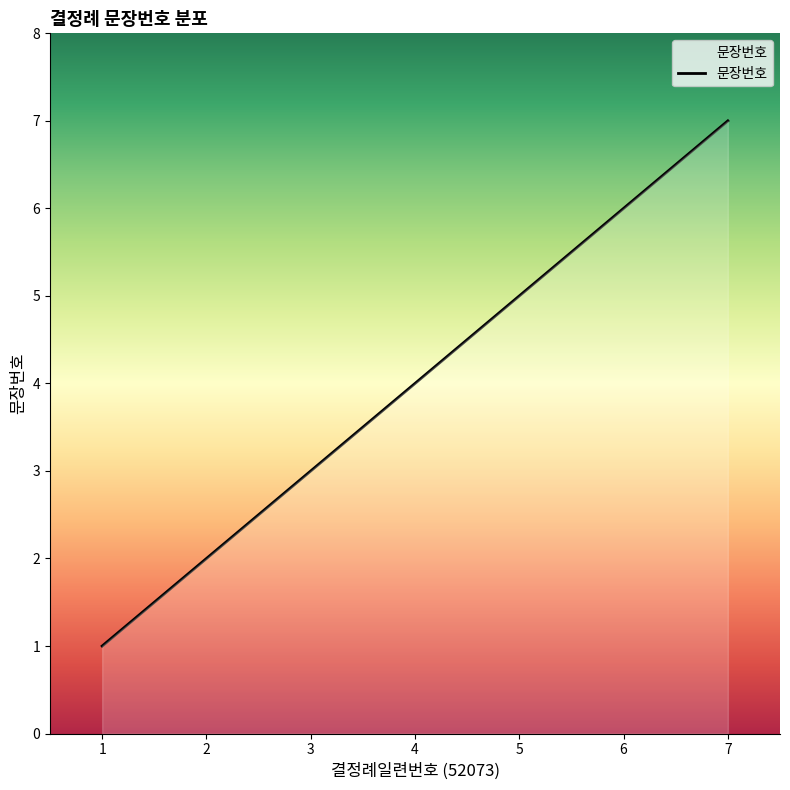

Which label corresponds to the largest value in the chart?

7